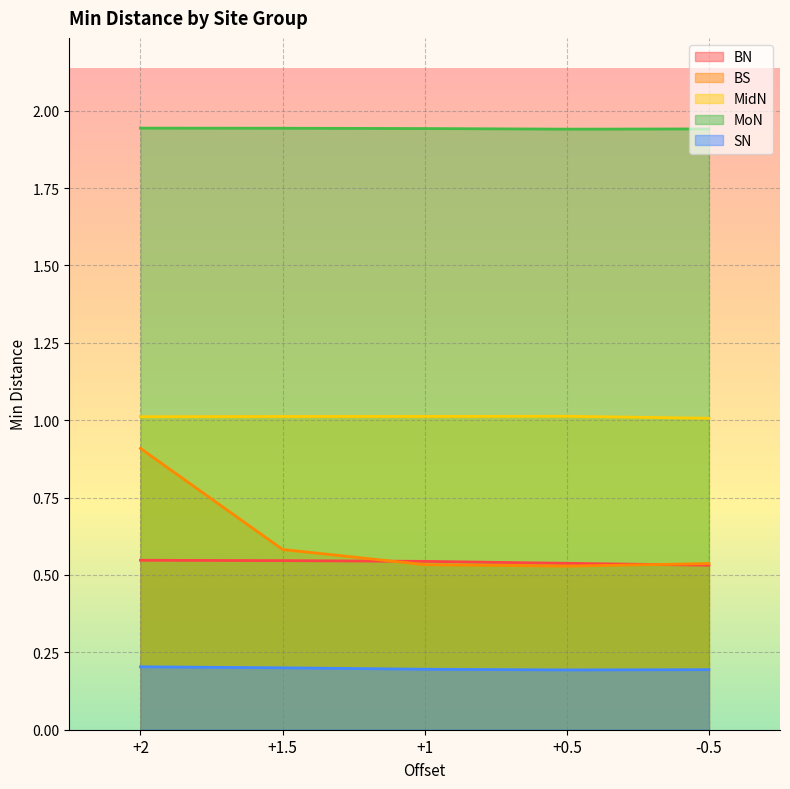

The value of SN at +2 is 0.3. True or false?

False